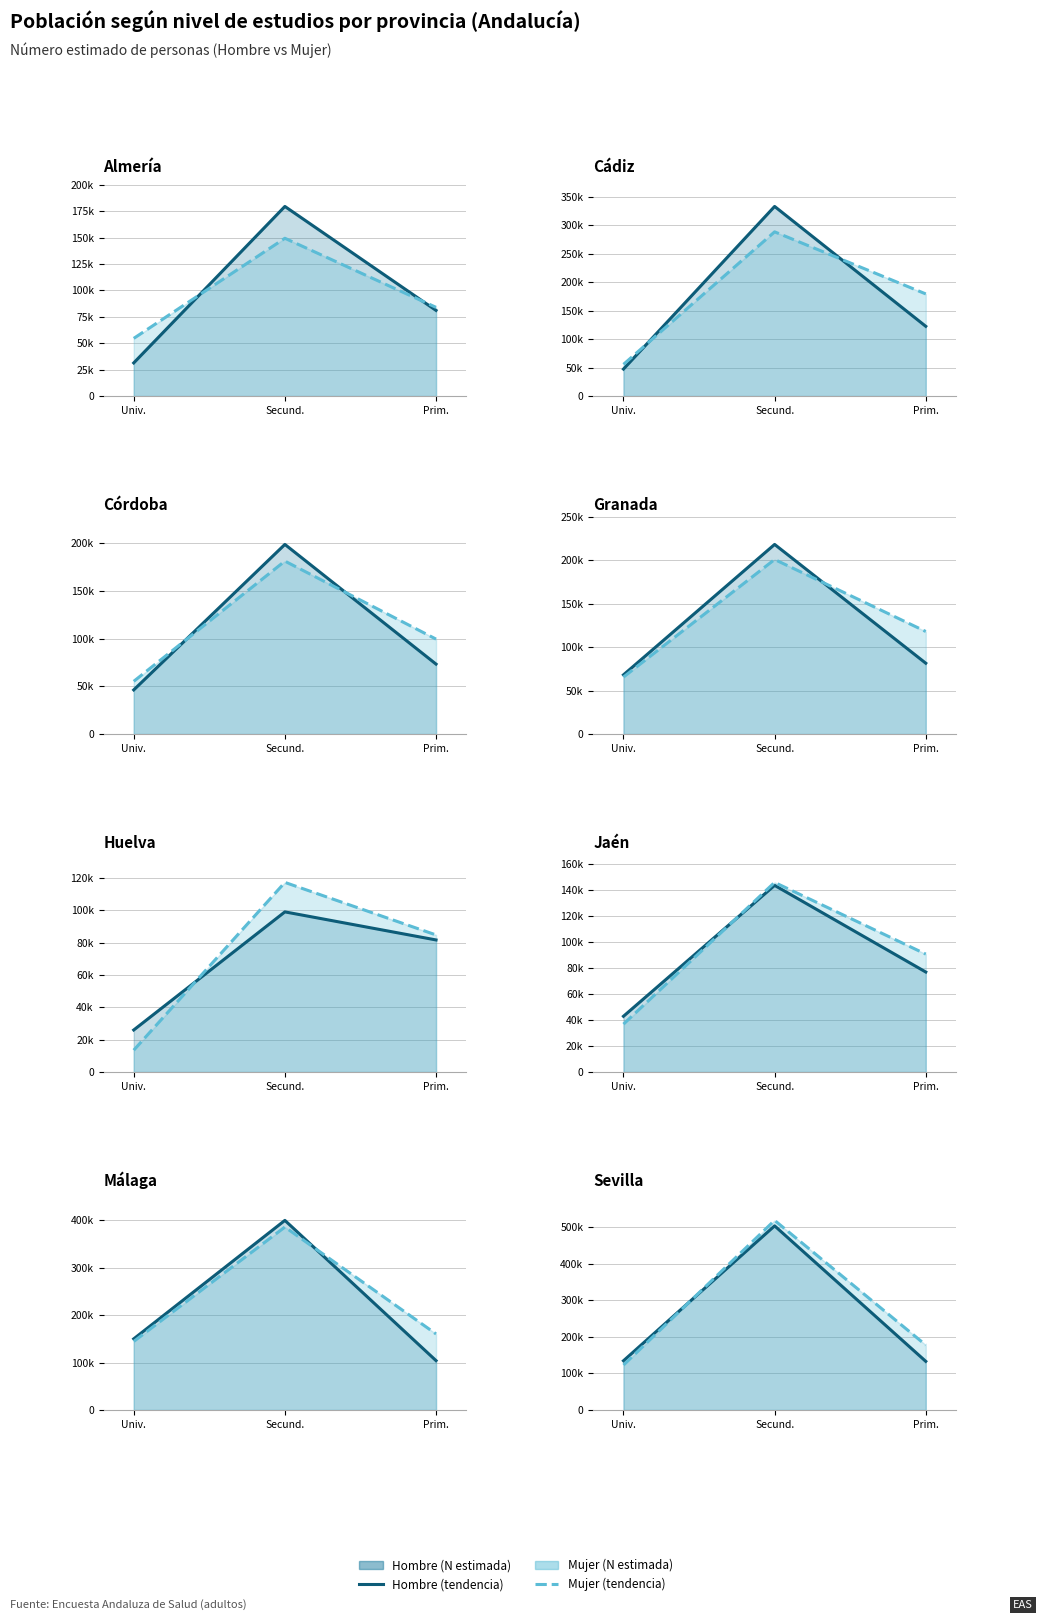

Is it true that Mujer (tendencia) equals 54564 at Univ.?

True